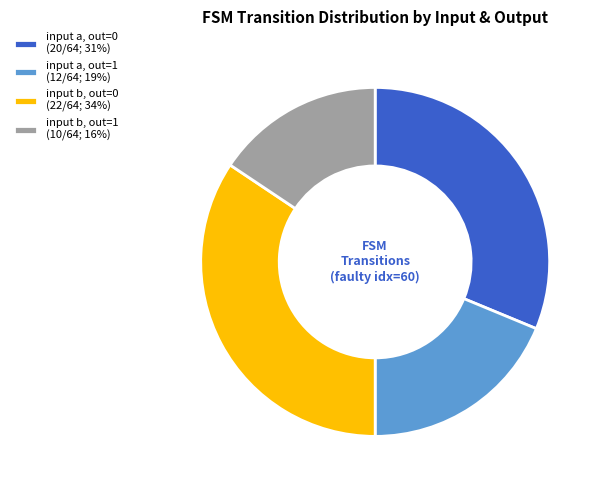

Combined, do input a, out=0 (20/64; 31%) and input b, out=0 (22/64; 34%) account for over 50%?

Yes